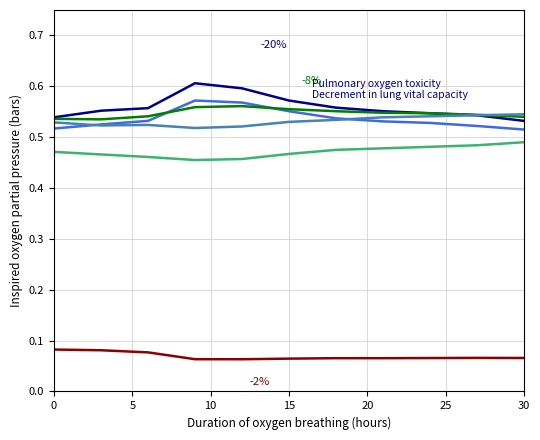

How many lines are shown in the chart?

6